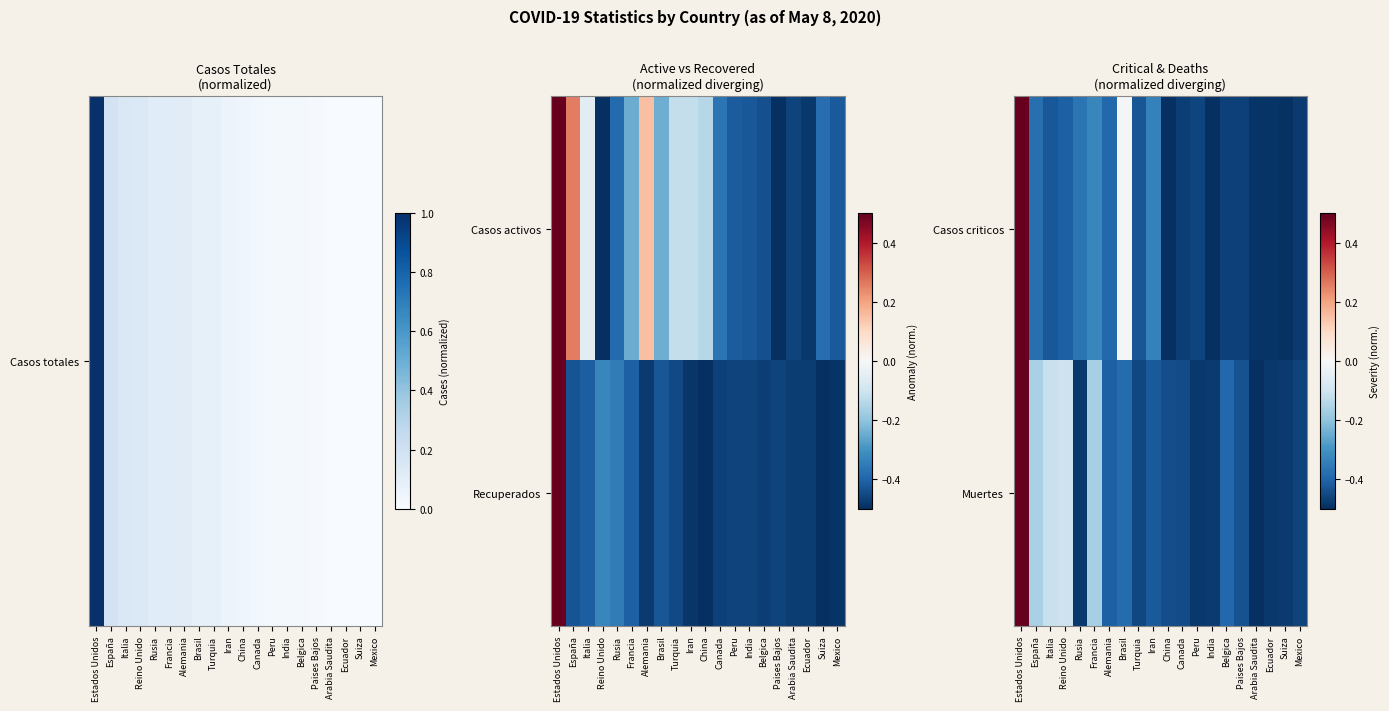

True or false: Muertes has a value of -0.2 at Alemania.

False